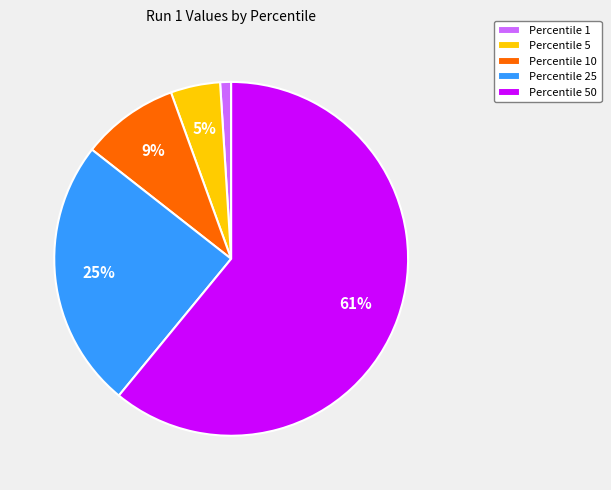

Approximately how many times larger is the value at Percentile 25 compared to Percentile 50?

0.4